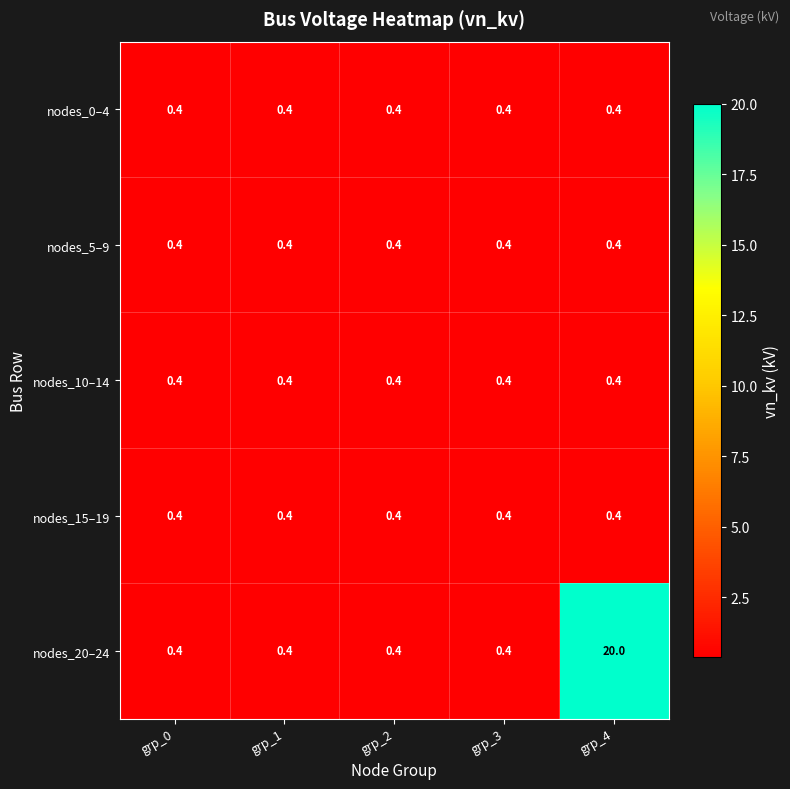

The value of nodes_20–24 at grp_0 is 0.4. True or false?

True